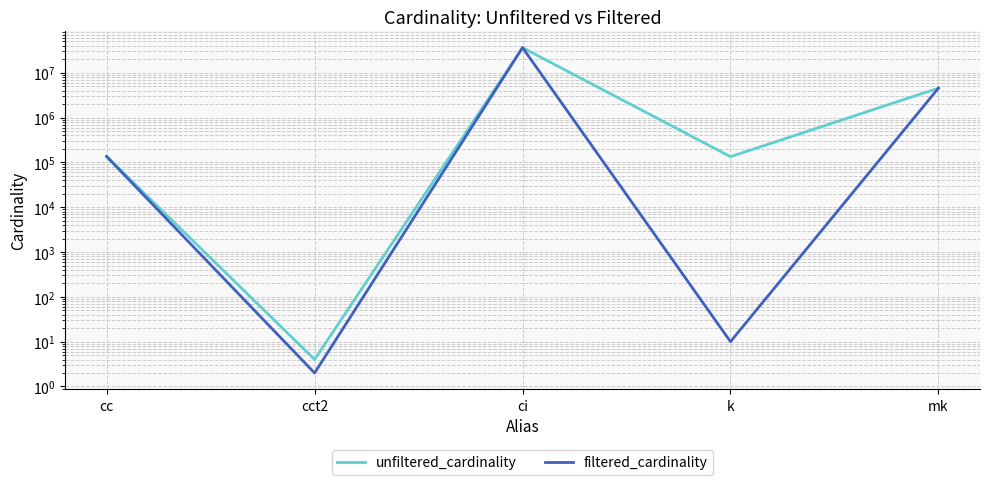

Reading right to left, what are all the values shown in this chart?

unfiltered_cardinality: 4523930	134170	36244344	4	135086
filtered_cardinality: 4523930	10	36244344	2	135086